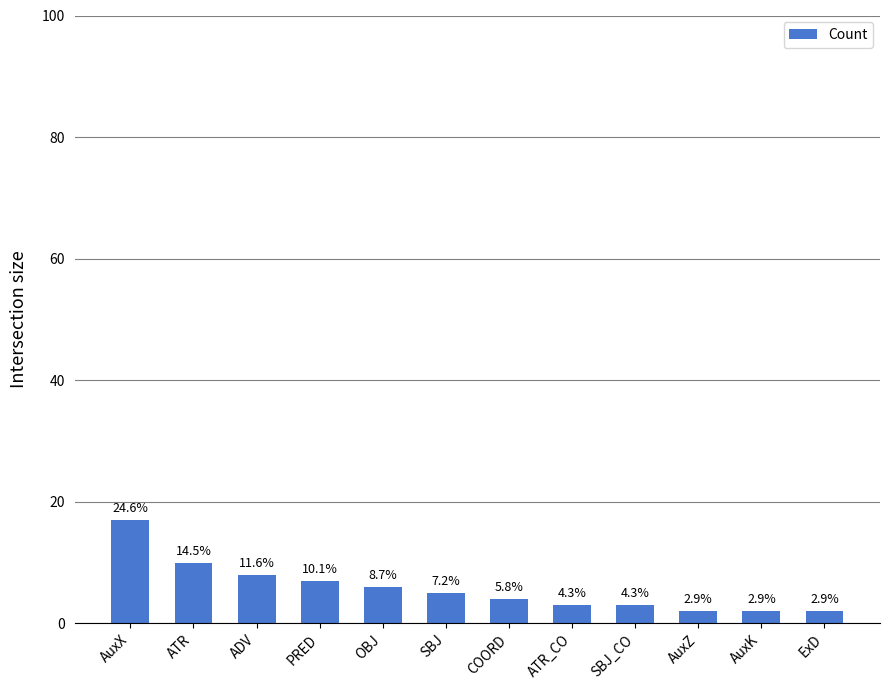

Reading left to right, extract all data points from this chart.

AuxX=17	ATR=10	ADV=8	PRED=7	OBJ=6	SBJ=5	COORD=4	ATR_CO=3	SBJ_CO=3	AuxZ=2	AuxK=2	ExD=2